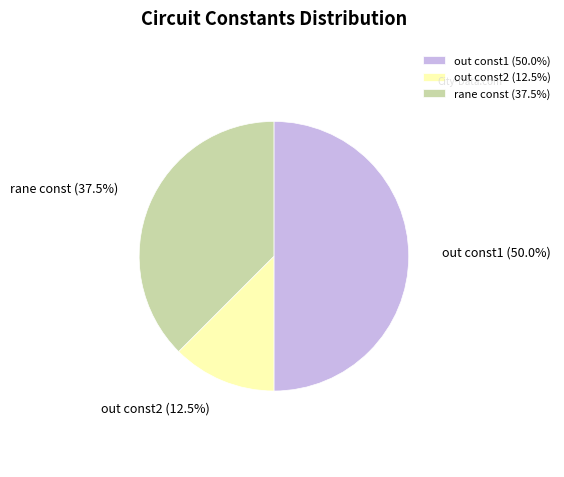

How many segments does this pie chart have?

3